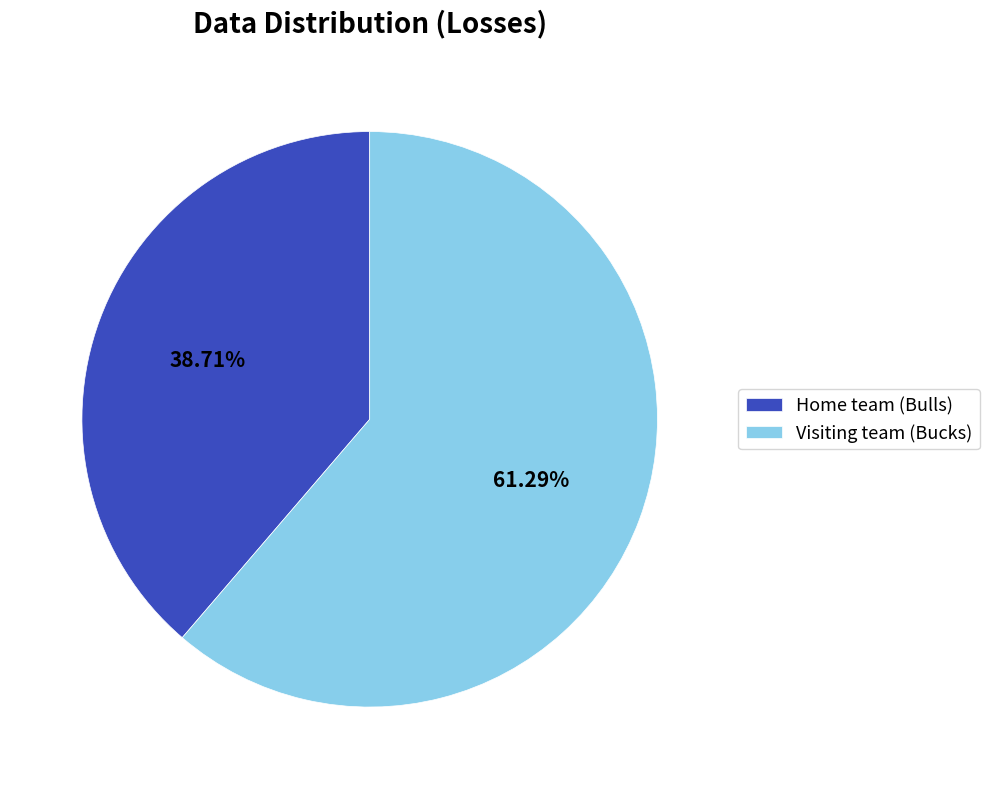

Between Visiting team (Bucks) and Home team (Bulls), which is larger?

Visiting team (Bucks)